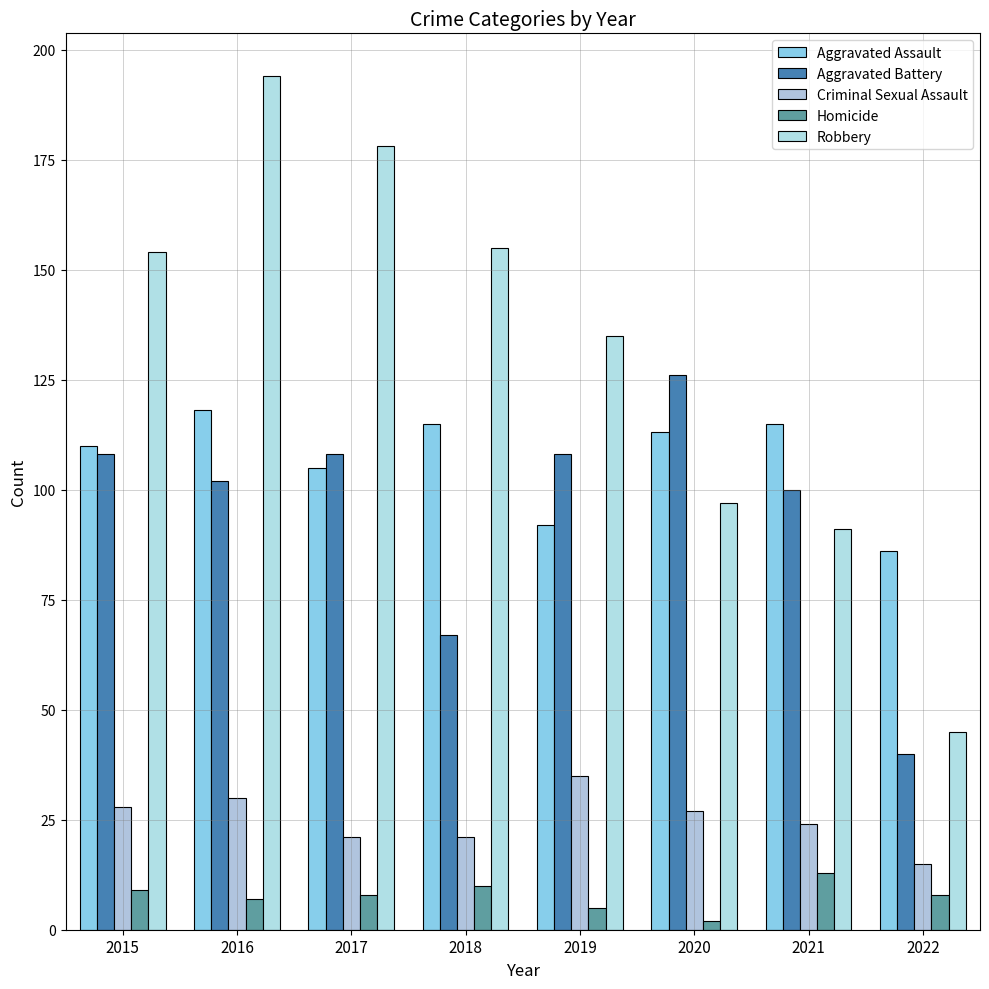

Which label corresponds to the largest value in the chart?

2016